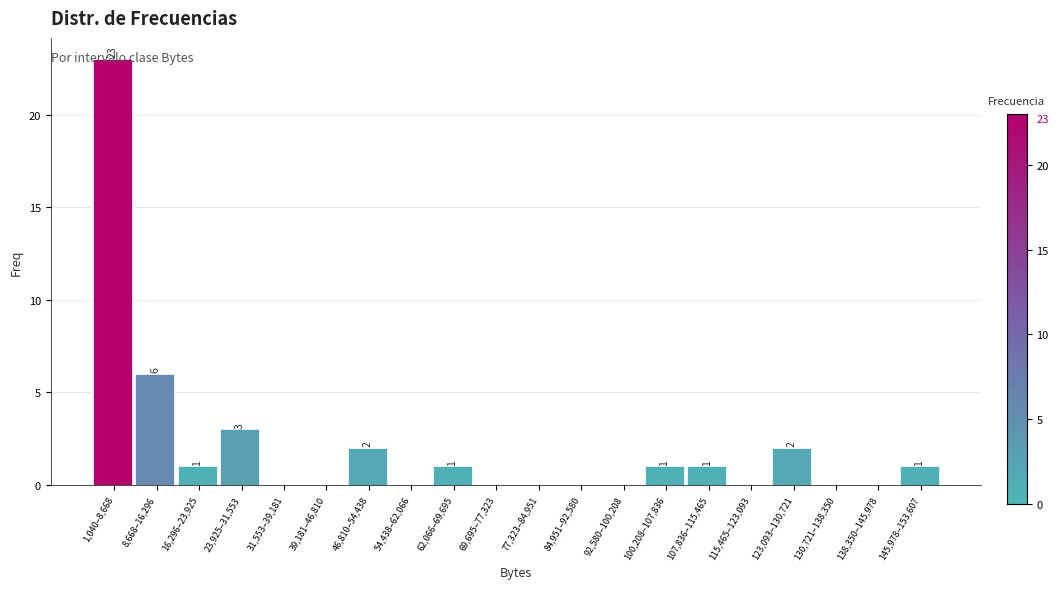

The chart shows a value of 0 at 31,553–39,181. True or false?

True